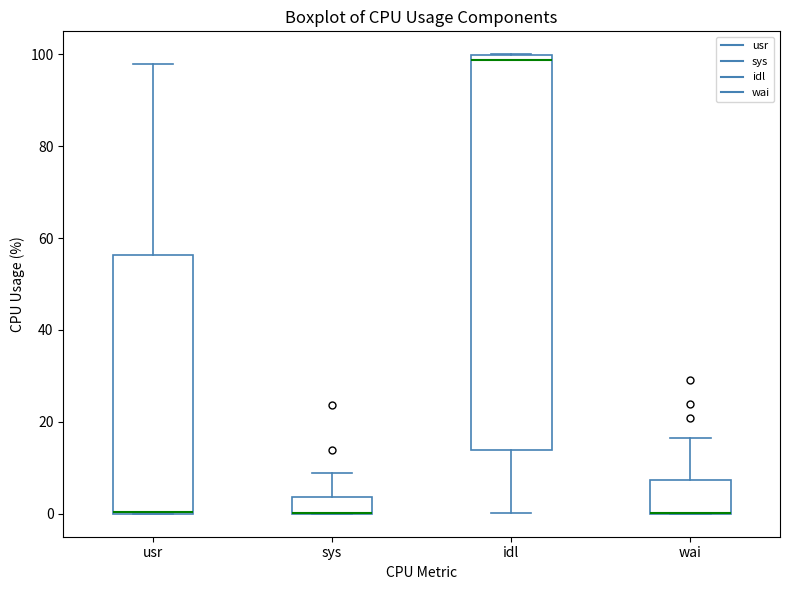

Reading left to right, transcribe this box plot: for each box, give where its median line is, the range the box spans, and where its two whiskers end, as read against the y-axis. The values are not printed on the chart, so give them approximately, as read against the axis.

usr: median 0 (drawn on the box's lower edge), box 0 to 56, whiskers 0 to 98
sys: median 0 (drawn on the box's lower edge), box 0 to 4, whiskers 0 to 8
idl: median 98, box 14 to 100, whiskers 0 to 100
wai: median 0 (drawn on the box's lower edge), box 0 to 8, whiskers 0 to 16